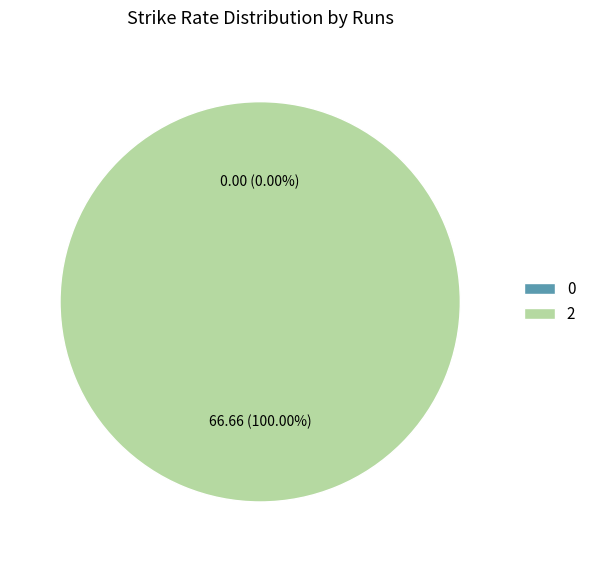

Does any single category account for the majority?

Yes